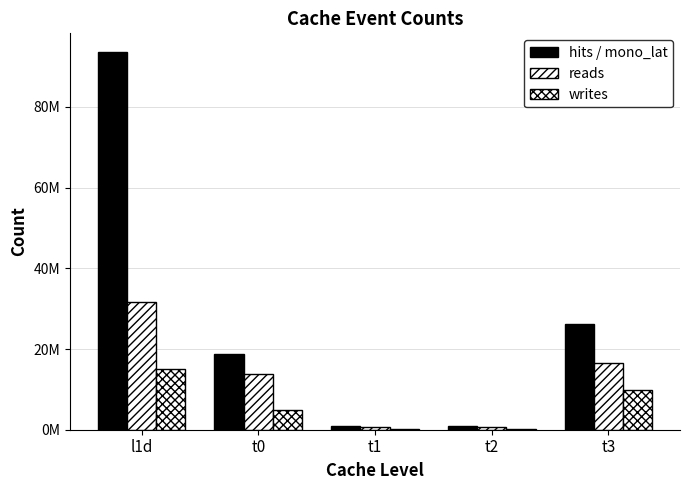

Reading left to right, transcribe all the data shown in this chart.

hits / mono_lat: l1d=93548056	t0=18661767	t1=889198	t2=901687	t3=26321376
reads: l1d=31660947	t0=13694702	t1=738348	t2=759527	t3=16468370
writes: l1d=15113081	t0=4967065	t1=150850	t2=142160	t3=9853006